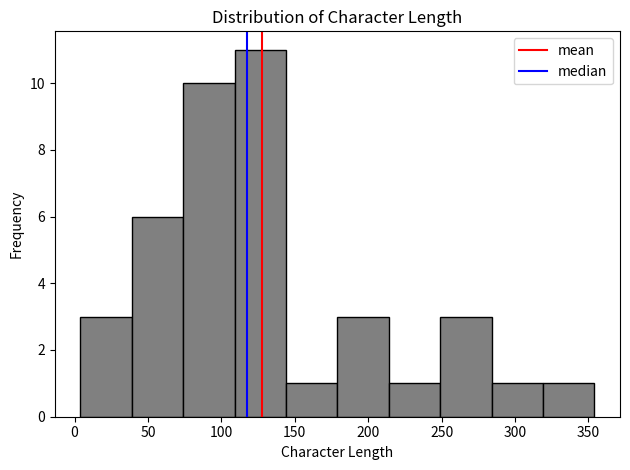

Which range on the x-axis has the tallest bar?

109 to 144